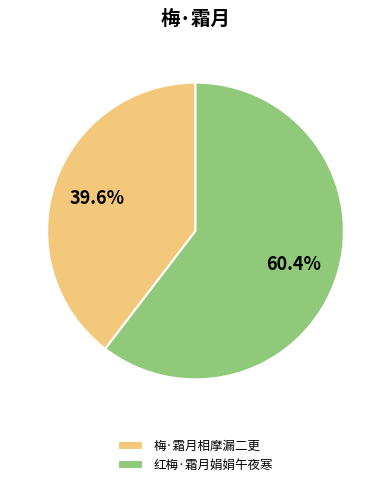

What percentage is NOT represented by 红梅·霜月娟娟午夜寒?

39.6%